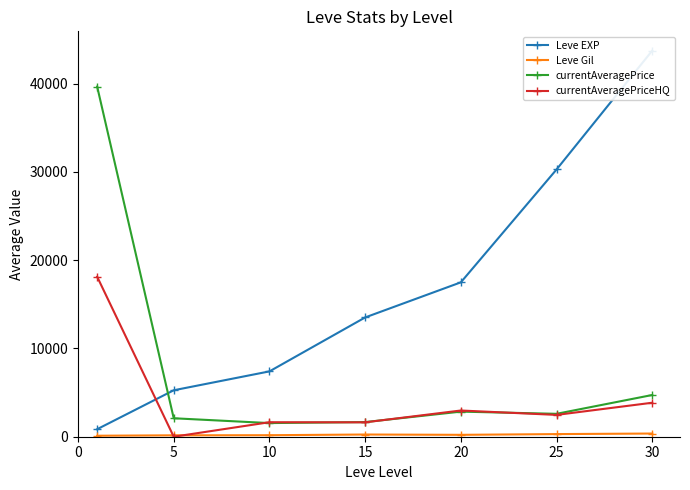

Which label corresponds to the smallest value in the chart?

5